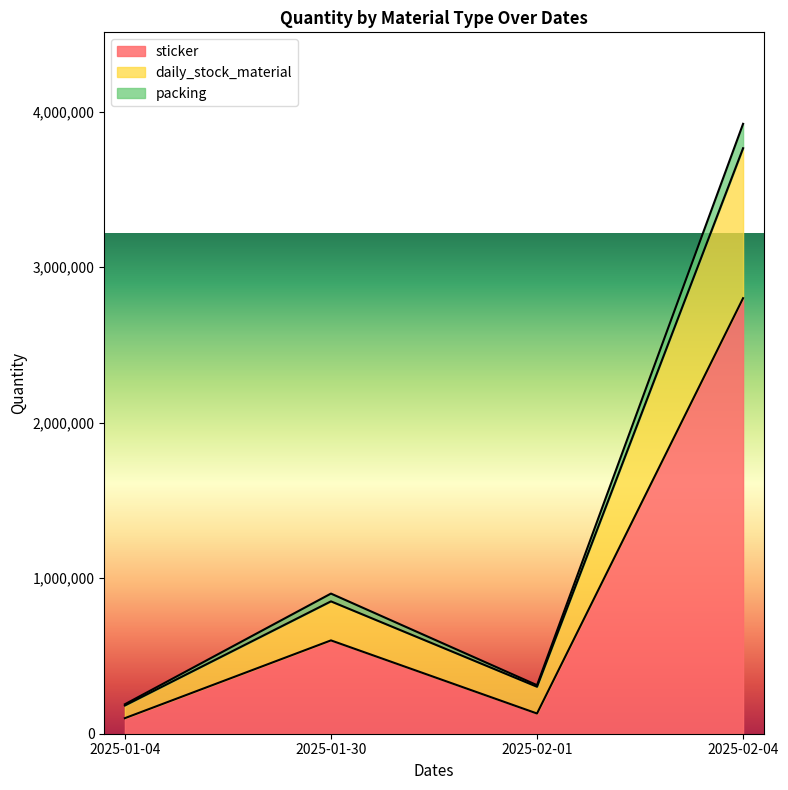

At which category is the sum across all series the highest?

2025-02-04